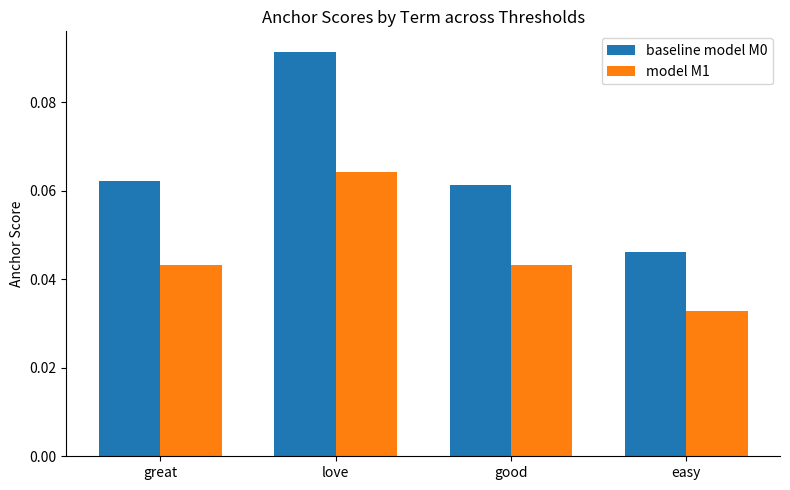

The baseline model M0 series shows 0.0 at good. True or false?

False